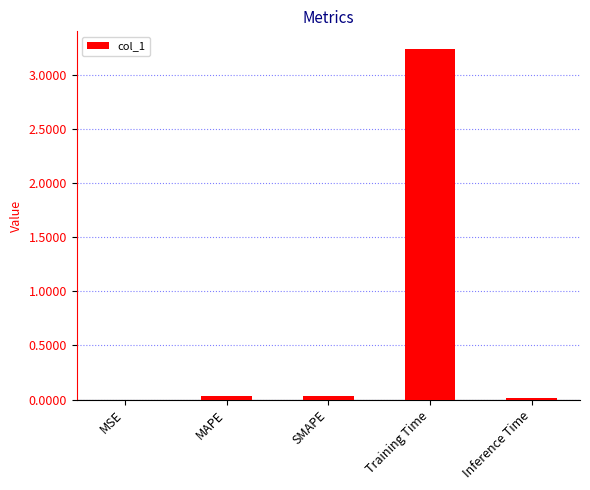

What is the average value?

0.7